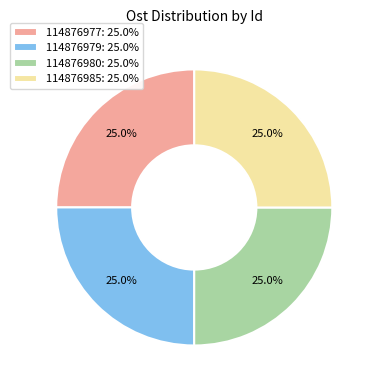

What is the total percentage of 114876980: 25.0% and 114876979: 25.0%?

50.0%